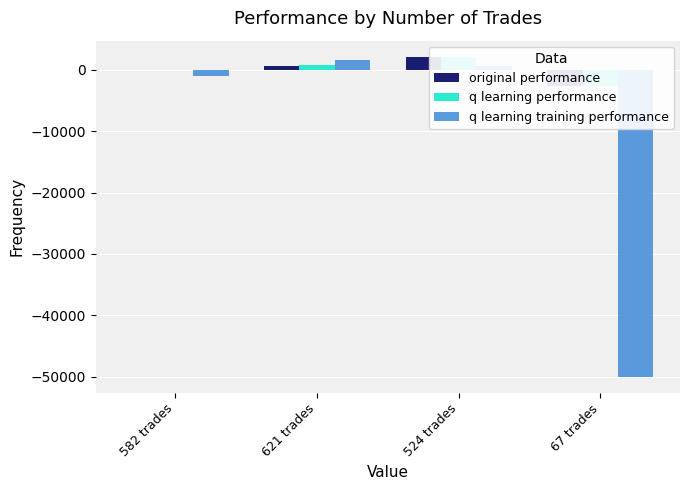

What position from the left is 67 trades?

4